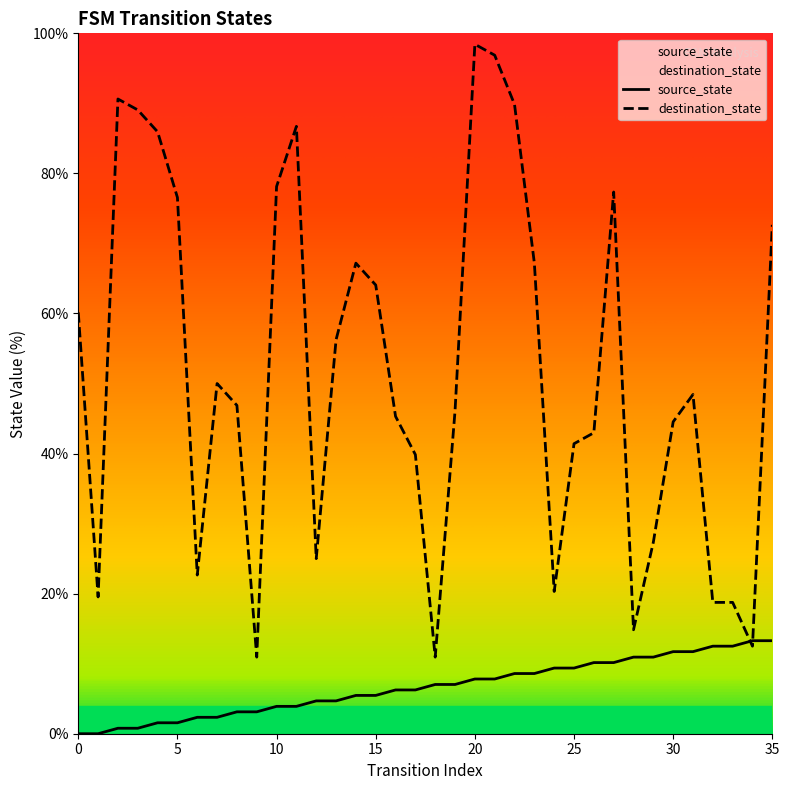

Is it true that source_state equals 4.4 at 29?

False